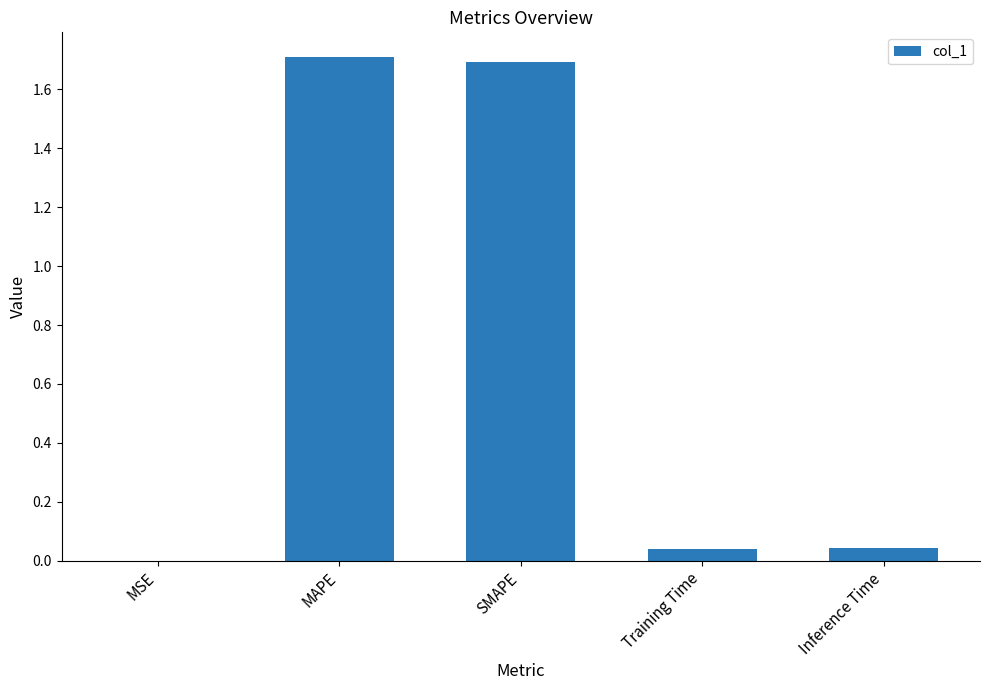

What is the ratio of the value at MAPE to the value at SMAPE?

1.0